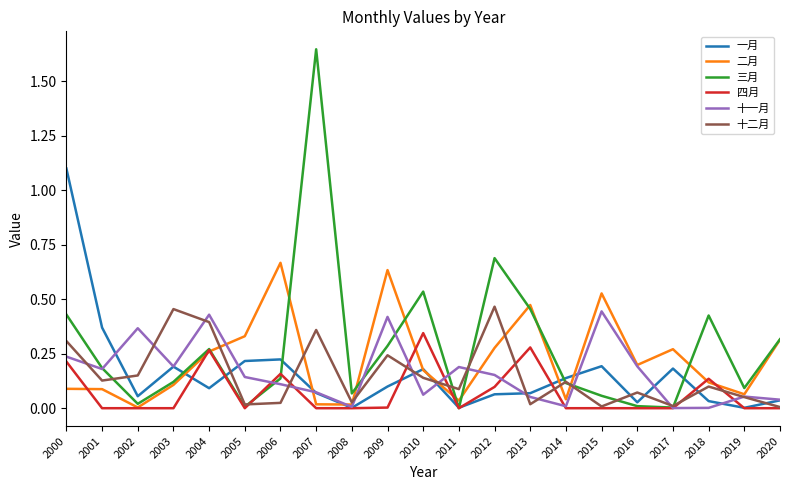

What is the spread (max minus min) of values at 2000?

1.0